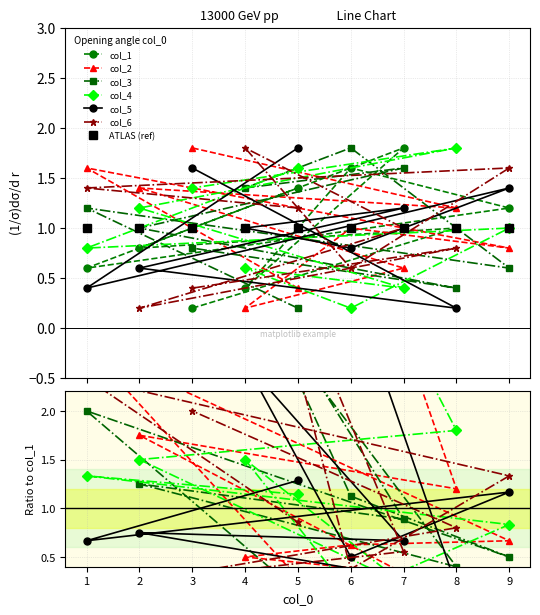

True or false: col_4 has a value of 0.8 at 8.

False